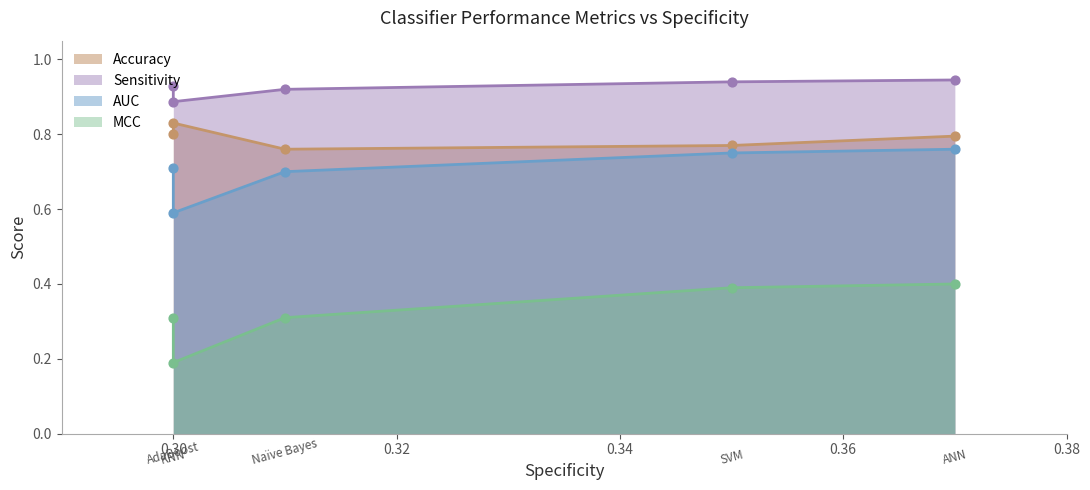

Which series reaches the minimum Y coordinate?

MCC